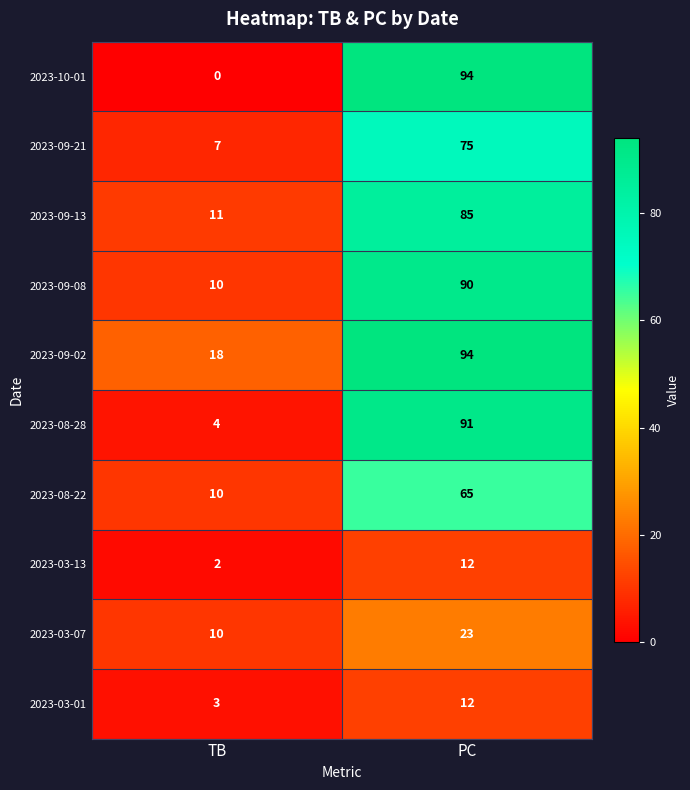

Is the value of 2023-10-01 at TB greater than the value of 2023-09-02 at TB?

No